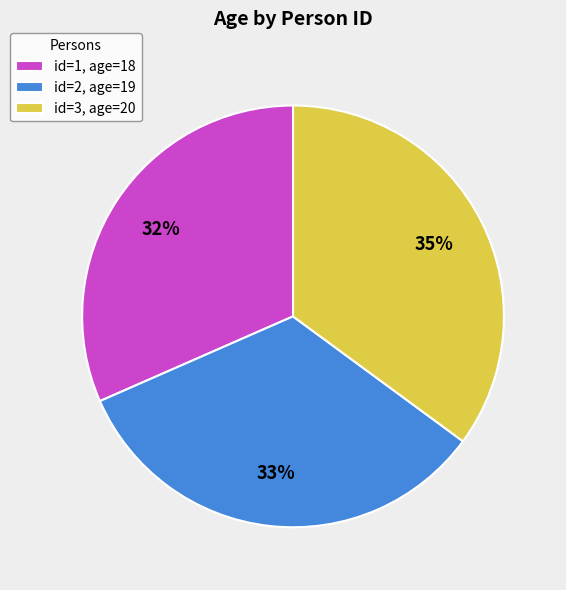

Between id=3, age=20 and id=1, age=18, which is larger?

id=3, age=20